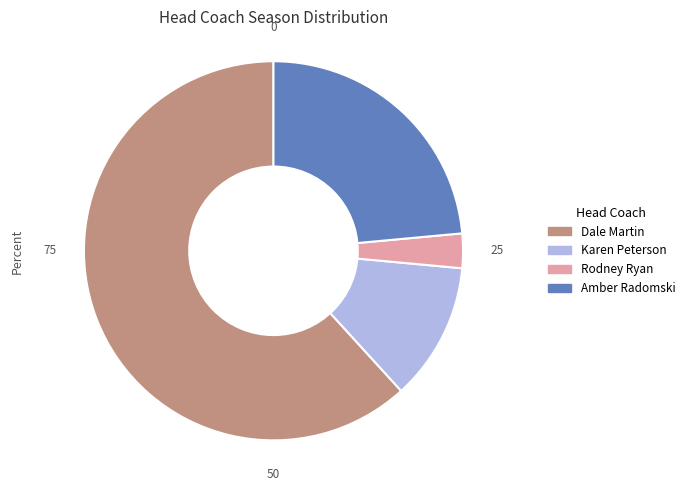

How many slices are in this pie chart?

4